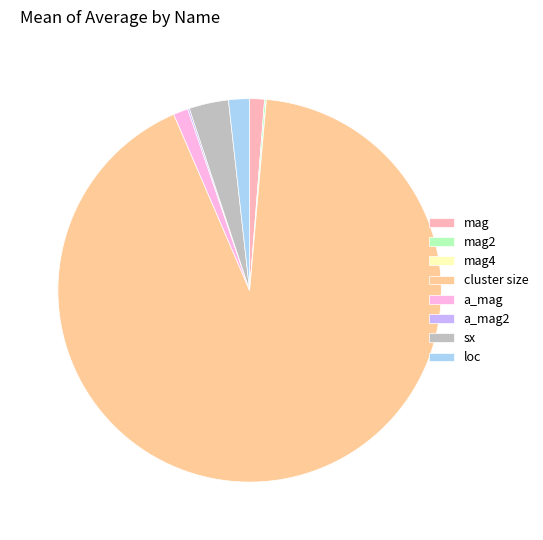

Is it true that sx is 3% of the pie?

True